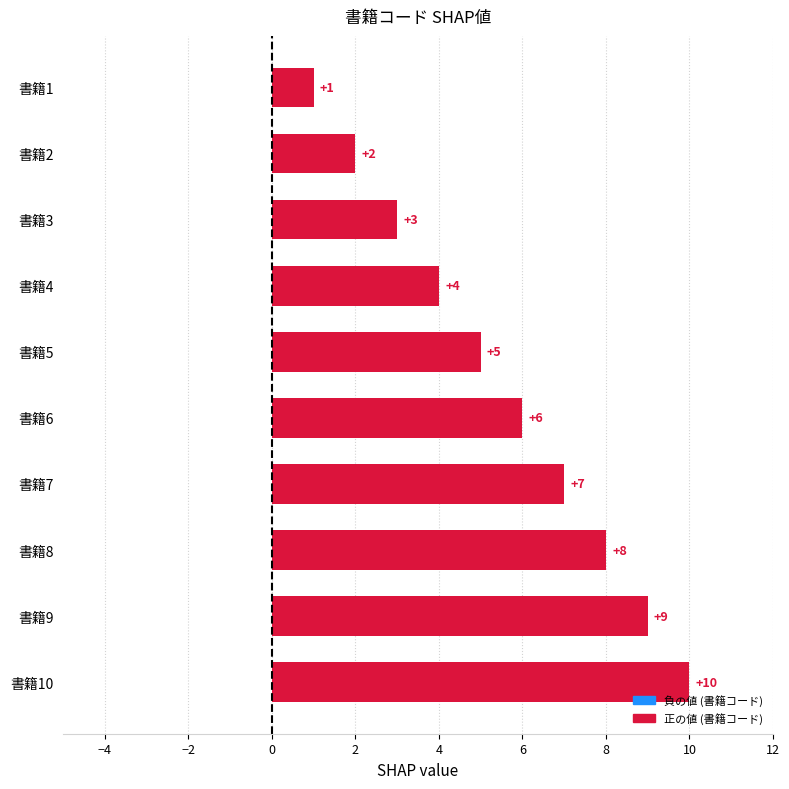

What is the value of the 8th bar from the top?

8